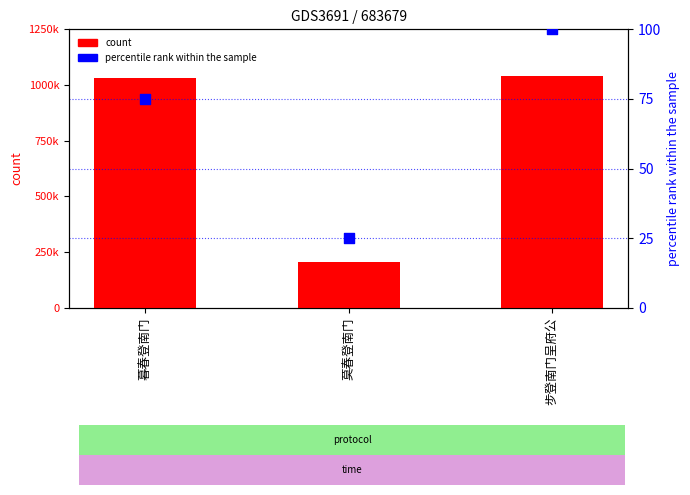

At which category is the sum across all series the highest?

步登南门呈府公